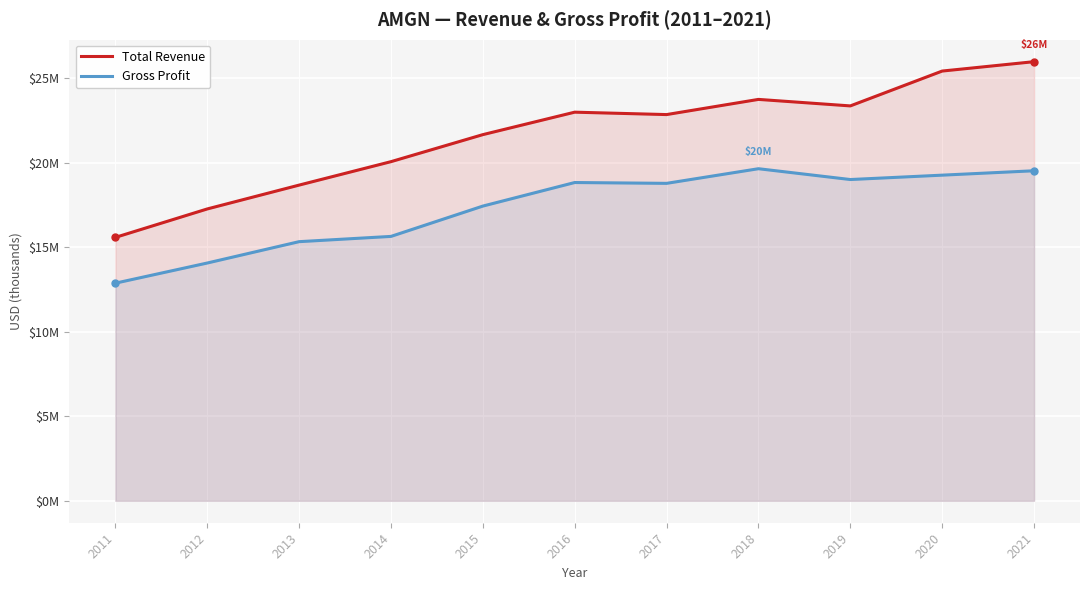

Reading right to left, extract all data points from this chart.

Total Revenue: 25979000	25424000	23362000	23747000	22849000	22991000	21662000	20063000	18676000	17265000	15582000
Gross Profit: 19525000	19265000	19006000	19646000	18780000	18829000	17435000	15641000	15330000	14066000	12874000